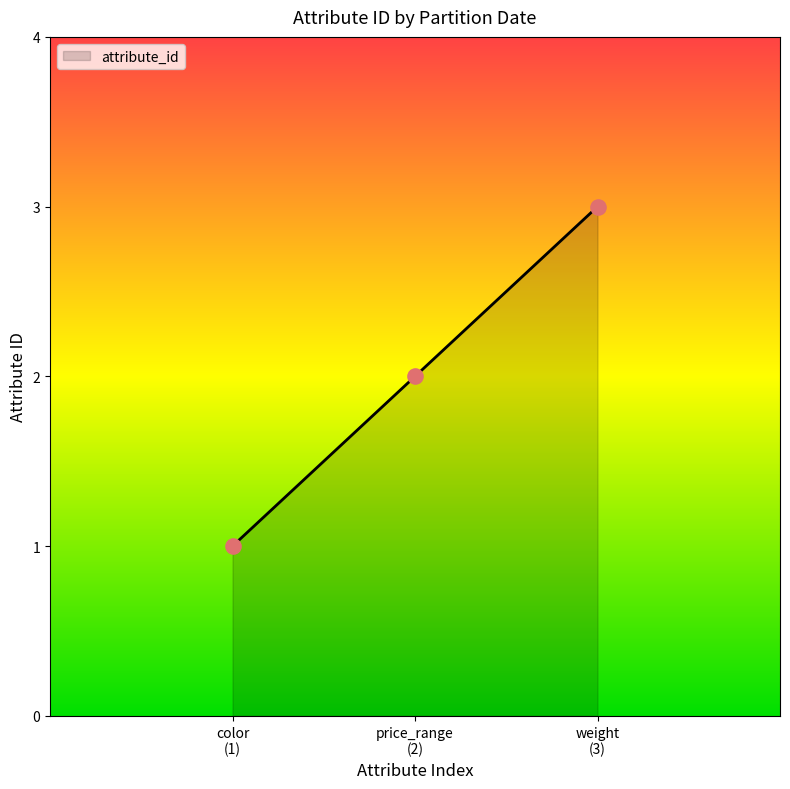

What is the change in value from price_range (2) to weight (3)?

+1